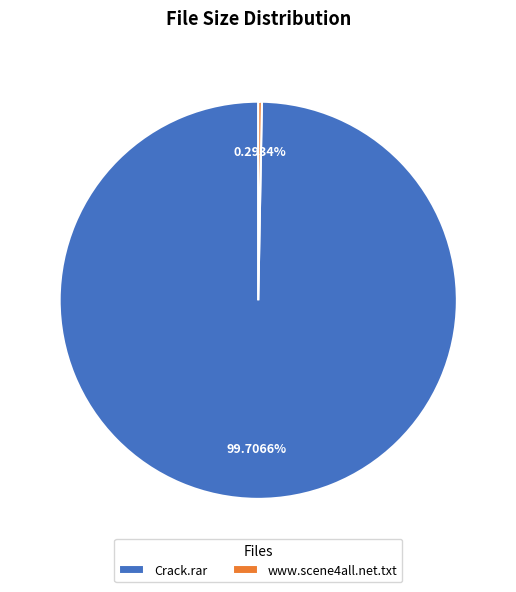

Approximately how many times larger is the value at Crack.rar compared to www.scene4all.net.txt?

339.8